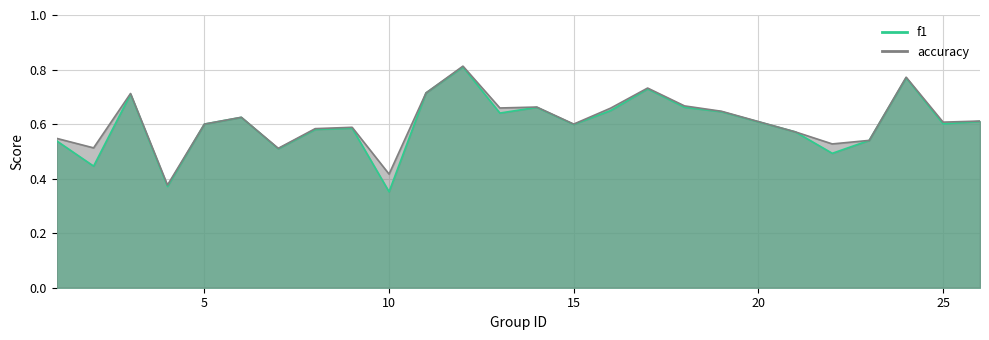

At which category does the chart reach its peak across all series?

12